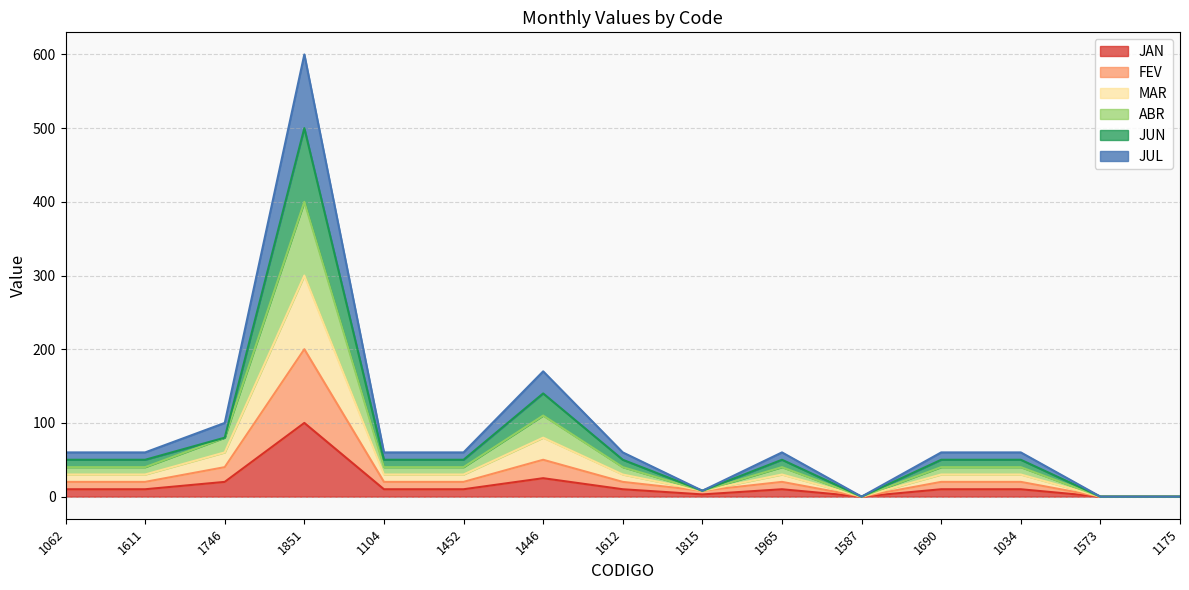

True or false: MAR has a value of 70 at 1034.

False